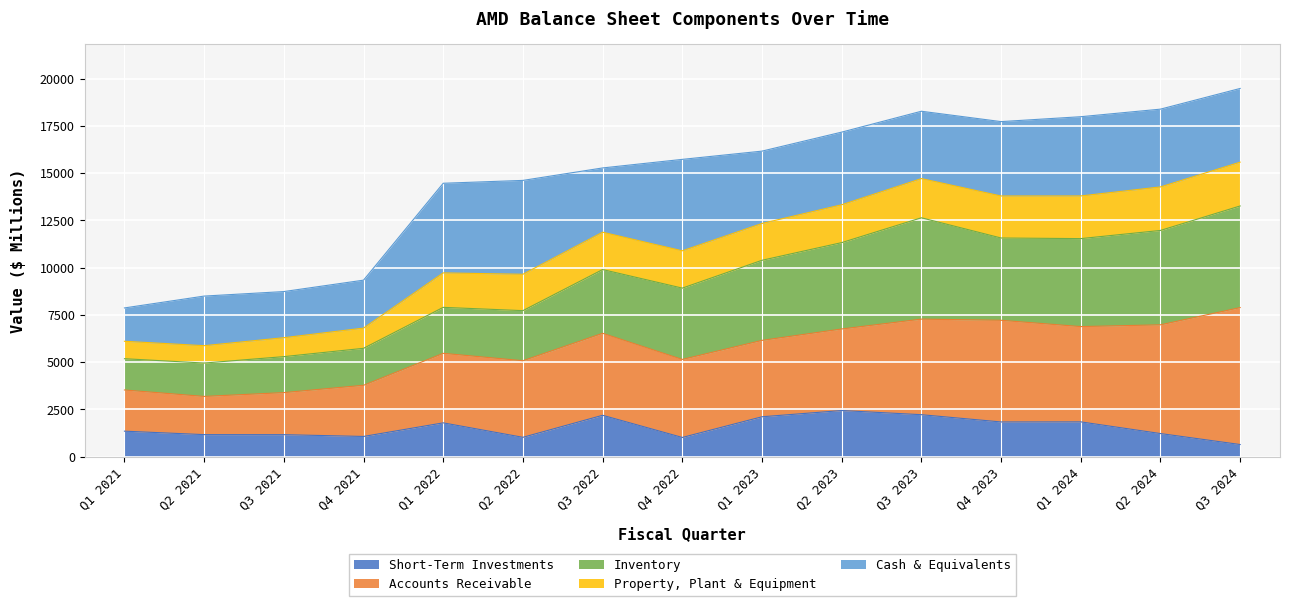

Between Q2 2024 and Q1 2022, which is larger?

Q1 2022